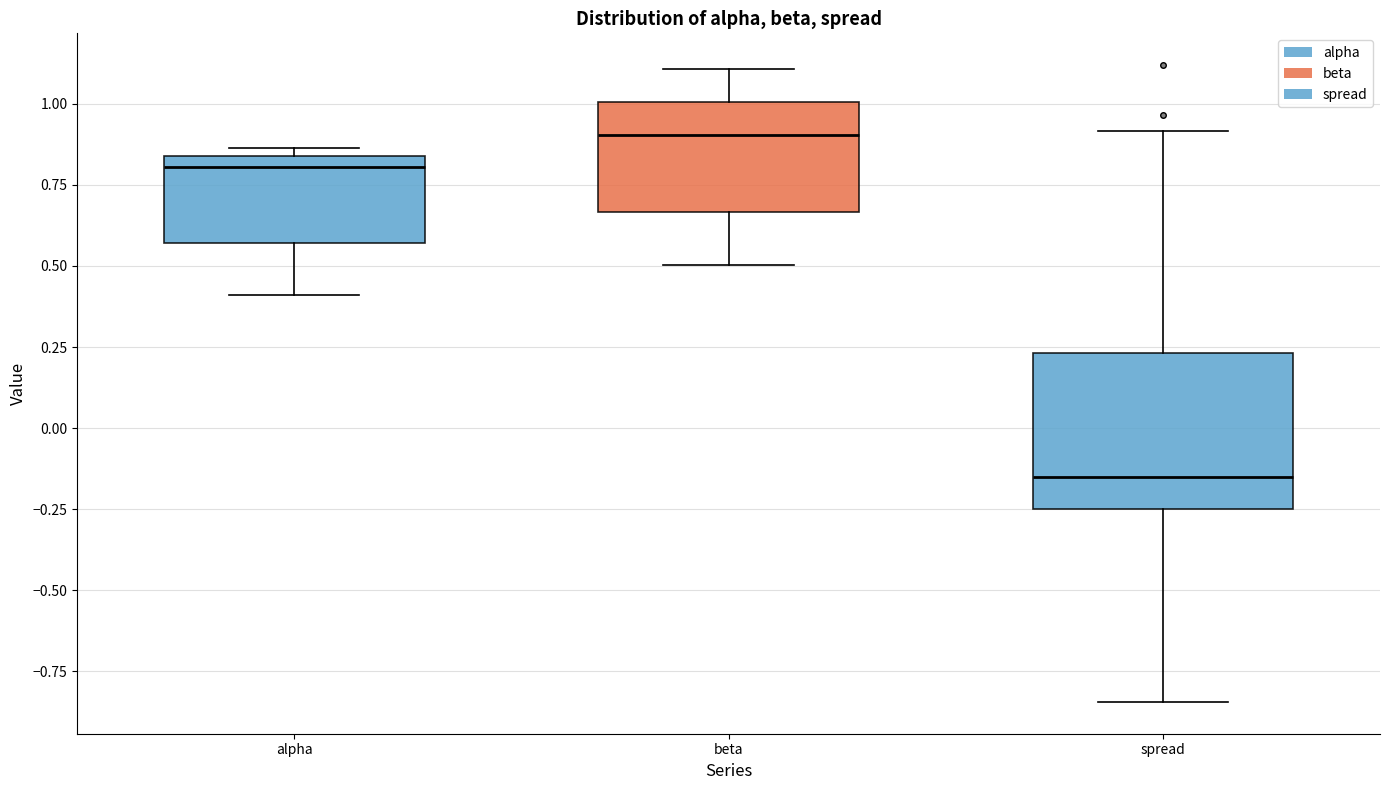

Reading left to right, read every box against the y-axis: the position of its median line, the range the box covers, and the ends of its whiskers. The values are not printed on the chart, so give them approximately, as read against the axis.

alpha: median 0.80, box 0.55 to 0.85, whiskers 0.40 to 0.85 (just above the box's upper edge)
beta: median 0.90, box 0.65 to 1.00, whiskers 0.50 to 1.10
spread: median -0.15, box -0.25 to 0.25, whiskers -0.85 to 0.90